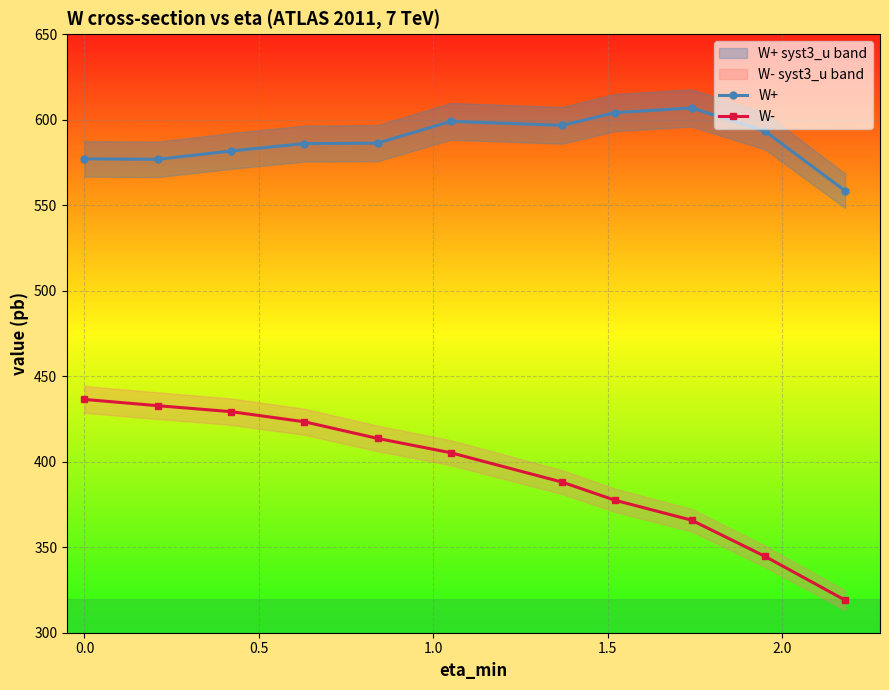

Which series has the largest range (max minus min)?

W-